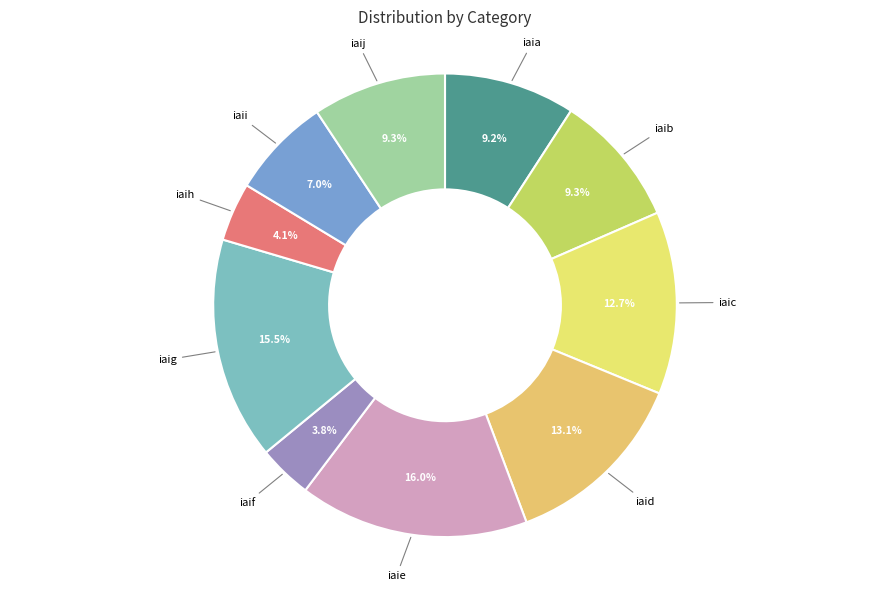

Does iaif represent more than half of the total?

No